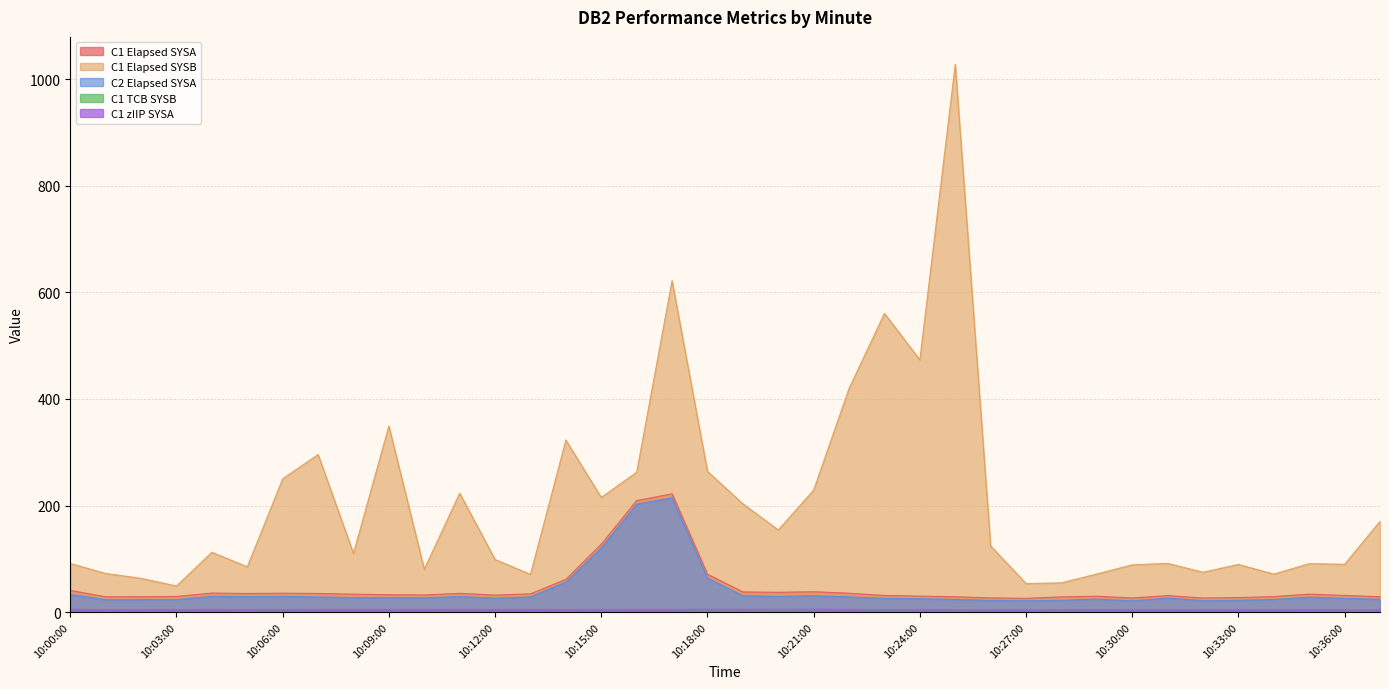

What is the minimum value for C2 Elapsed SYSA?

21.1